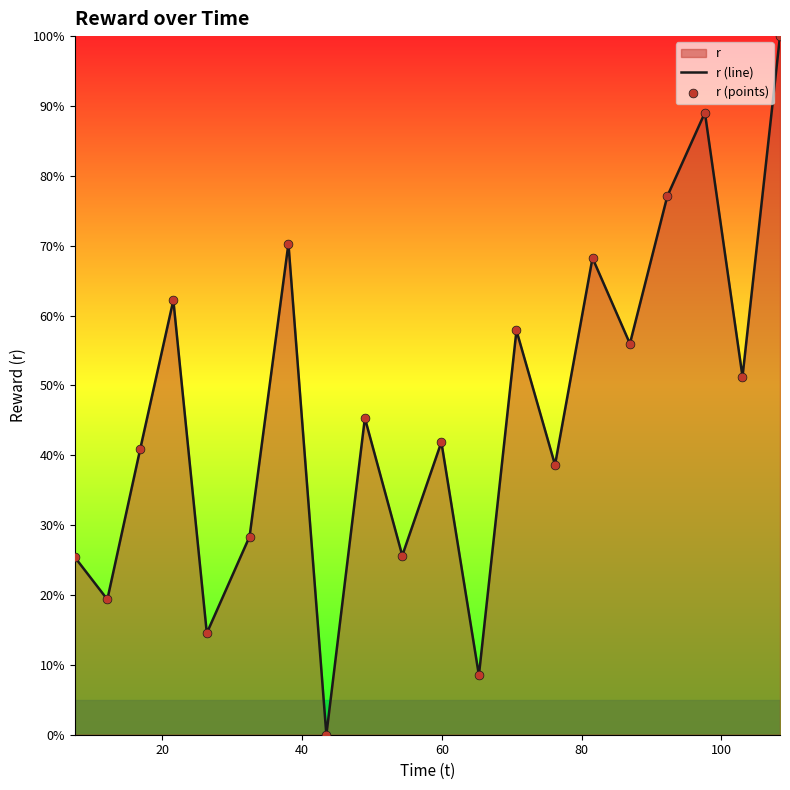

Which series reaches the maximum Y coordinate?

r (line)